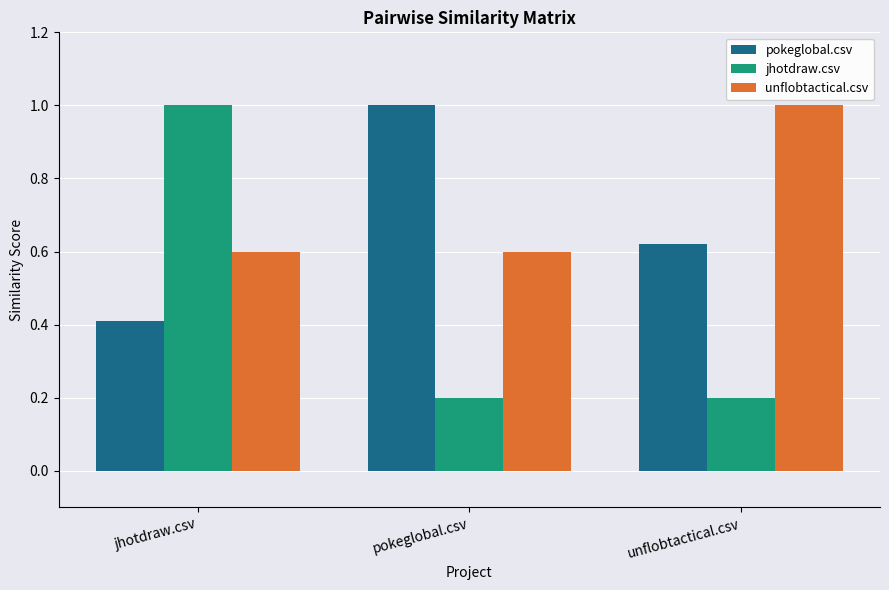

Which category has the highest value in the unflobtactical.csv series?

unflobtactical.csv